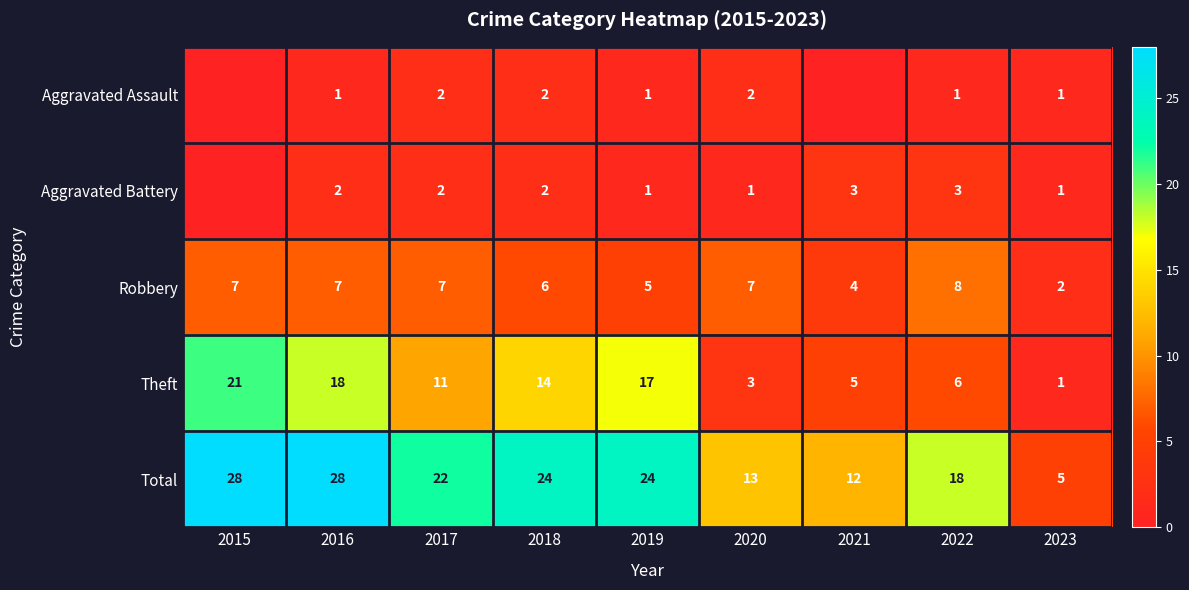

At 2022, list the series in order from smallest to largest.

Aggravated Assault, Aggravated Battery, Theft, Robbery, Total